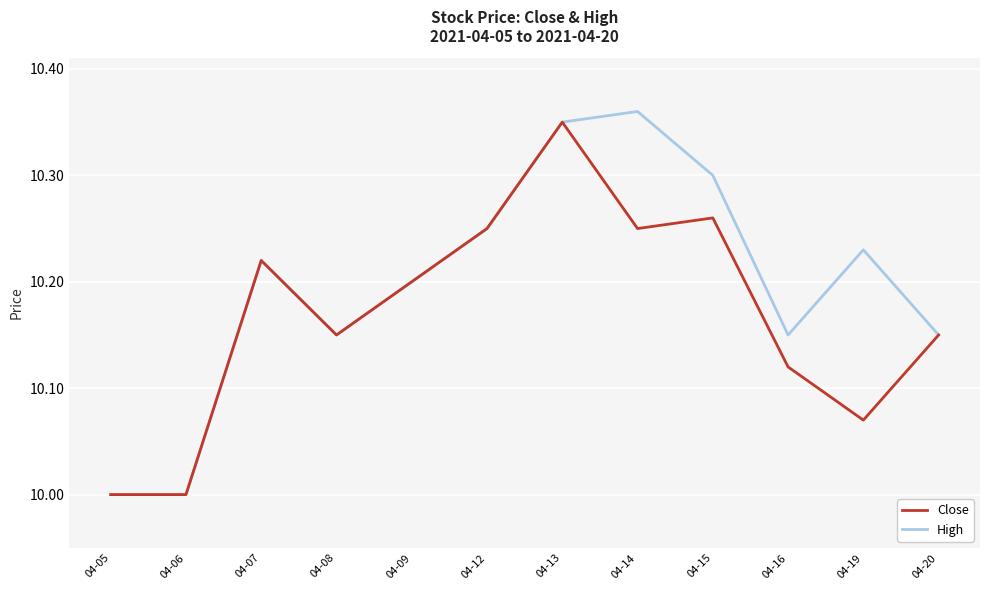

At which category does Close reach its first local peak?

04-07